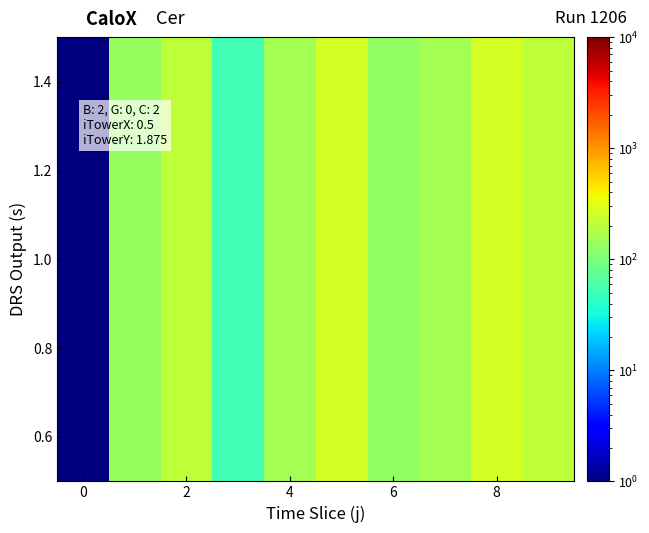

Reading right to left, what are all the values shown in this chart?

208.0	273.0	159.5	130.5	273.0	159.5	53.0	208.0	136.5	0.1